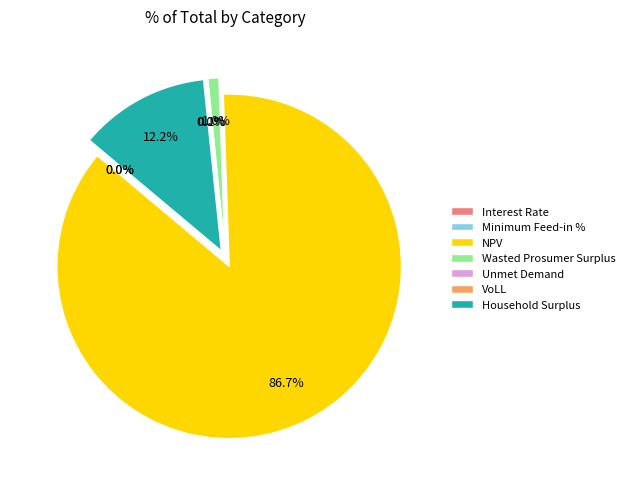

Which category has the smallest portion of the pie?

Interest Rate